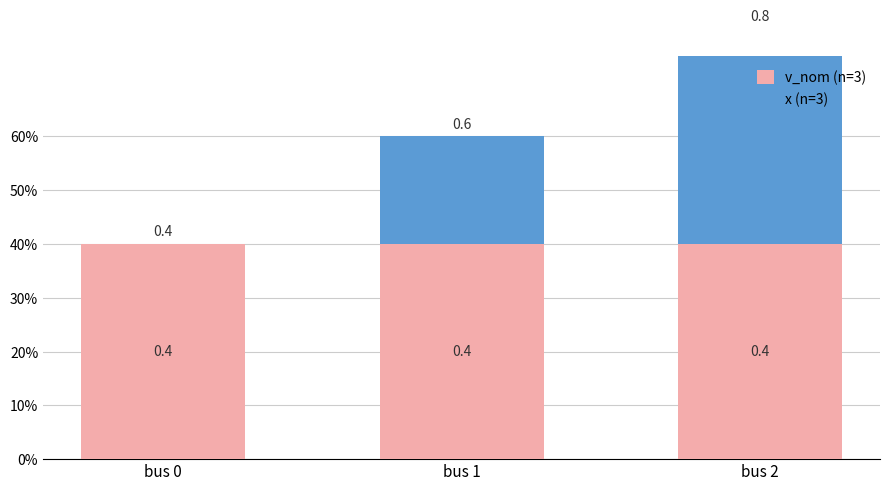

Count the number of categories in the chart.

3